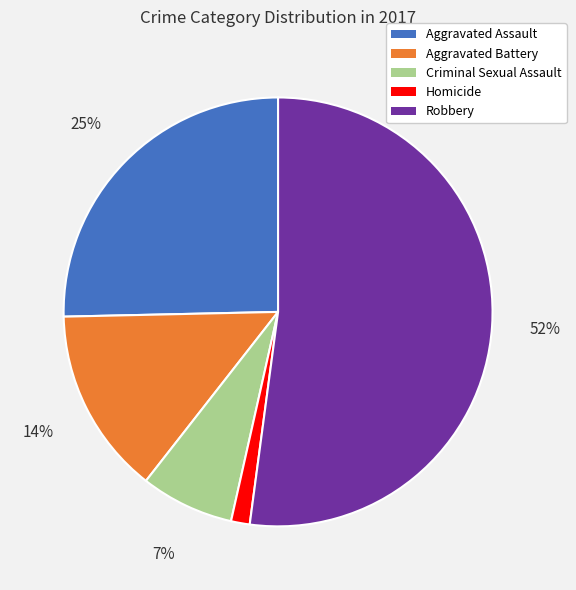

Does any single category account for the majority?

Yes